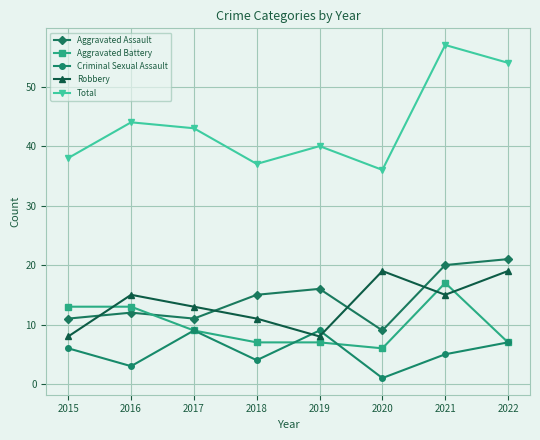

How many lines are shown in the chart?

5